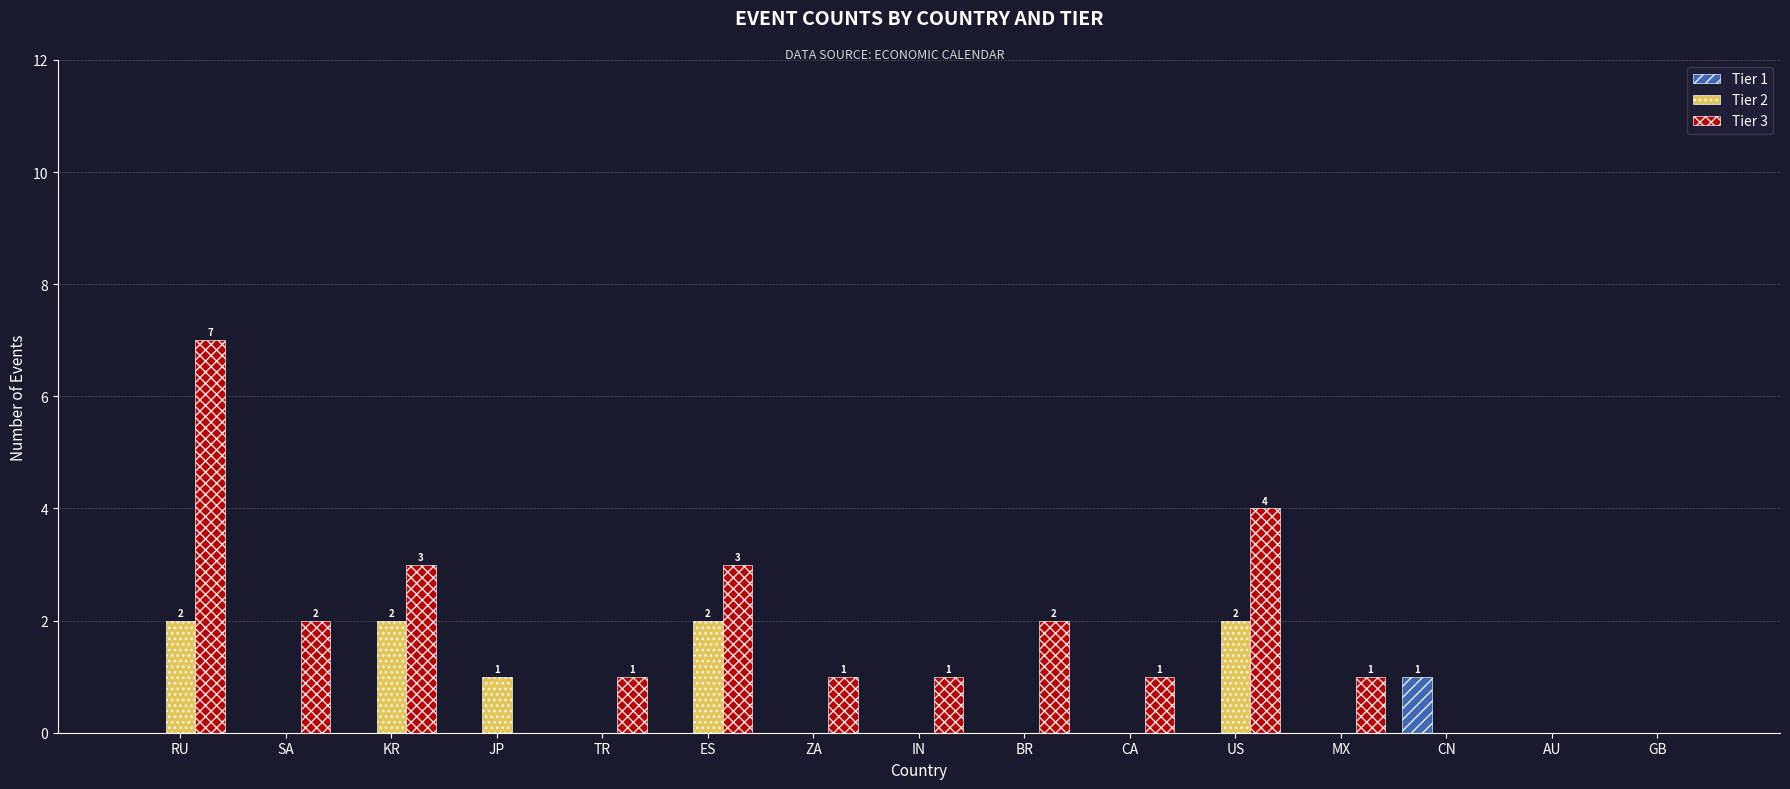

How many series are shown in this chart?

3